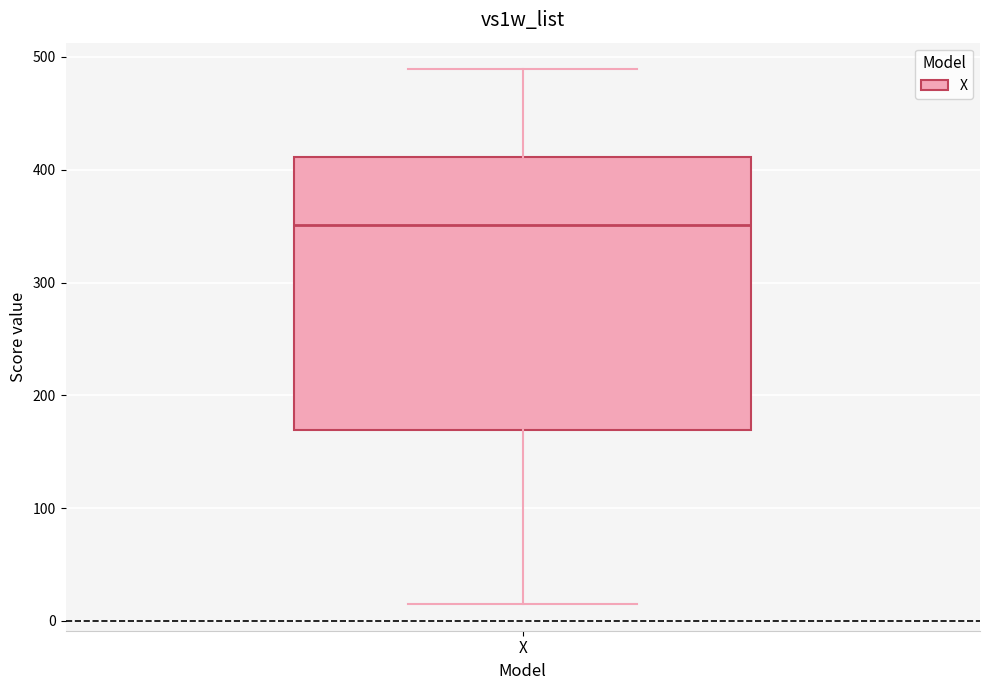

Transcribe this box plot: give where the median line is, the range the box spans, and where the two whiskers end, as read against the y-axis. The values are not printed on the chart, so give them approximately, as read against the axis.

median 350, box 170 to 410, whiskers 20 to 490